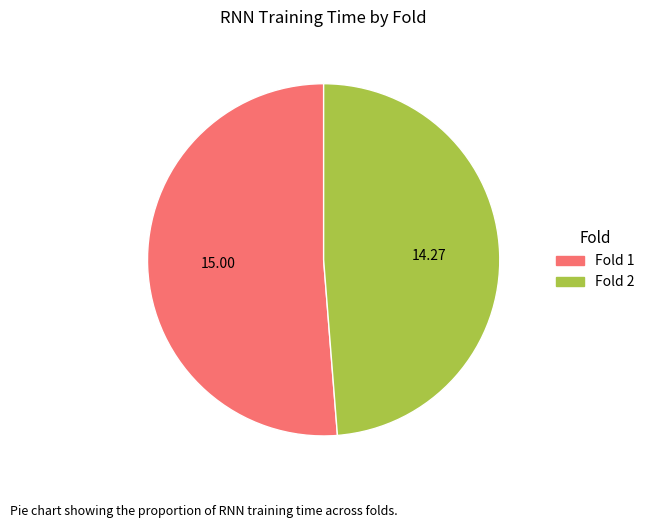

What is the largest slice in the pie chart?

Fold 1